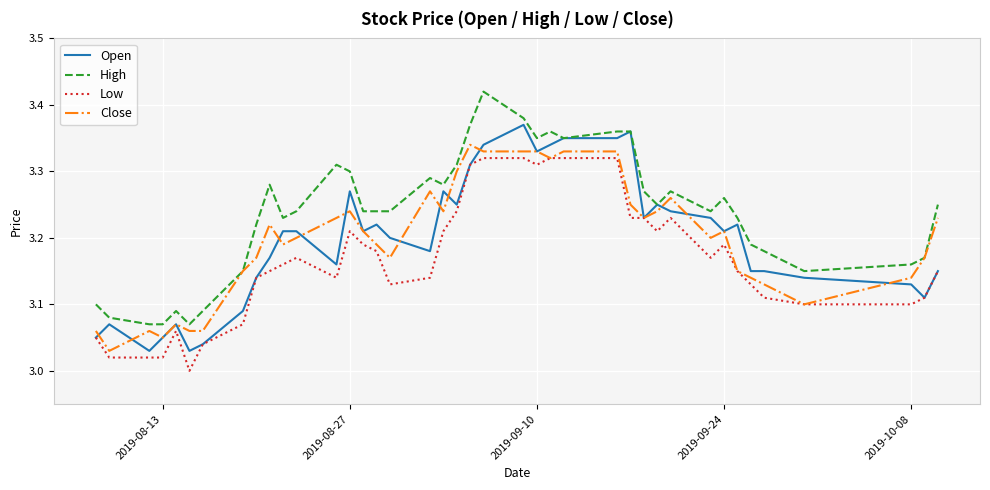

True or false: High and Low intersect in this chart.

False